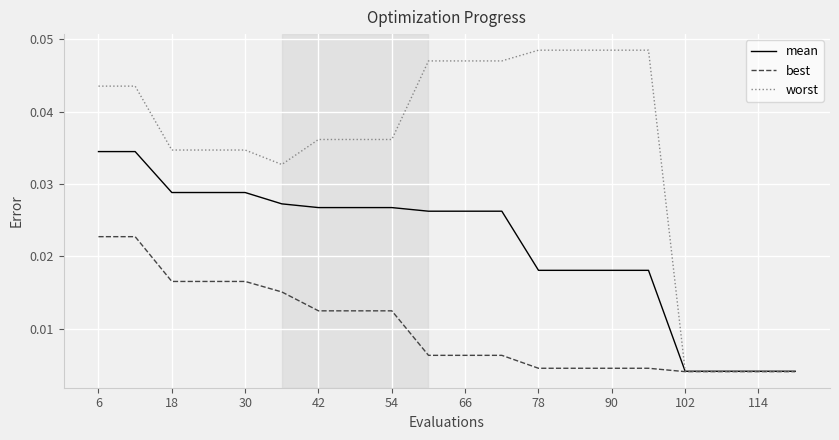

Rank the series by their average value, from highest to lowest.

worst, mean, best